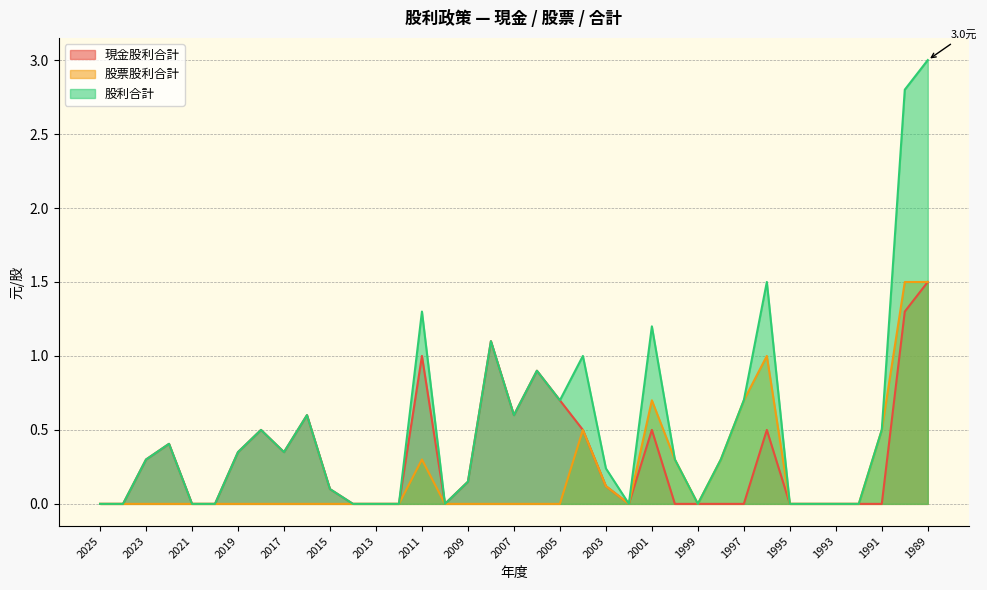

The 股利合計 series shows 0.3 at 2019. True or false?

True